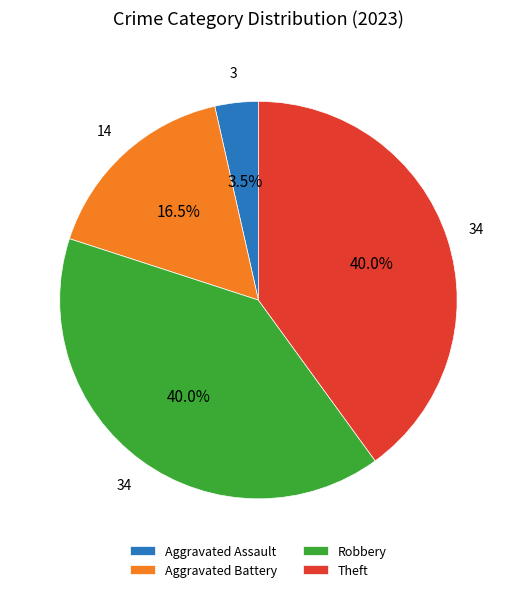

Between Aggravated Assault and Robbery, which is larger?

Robbery